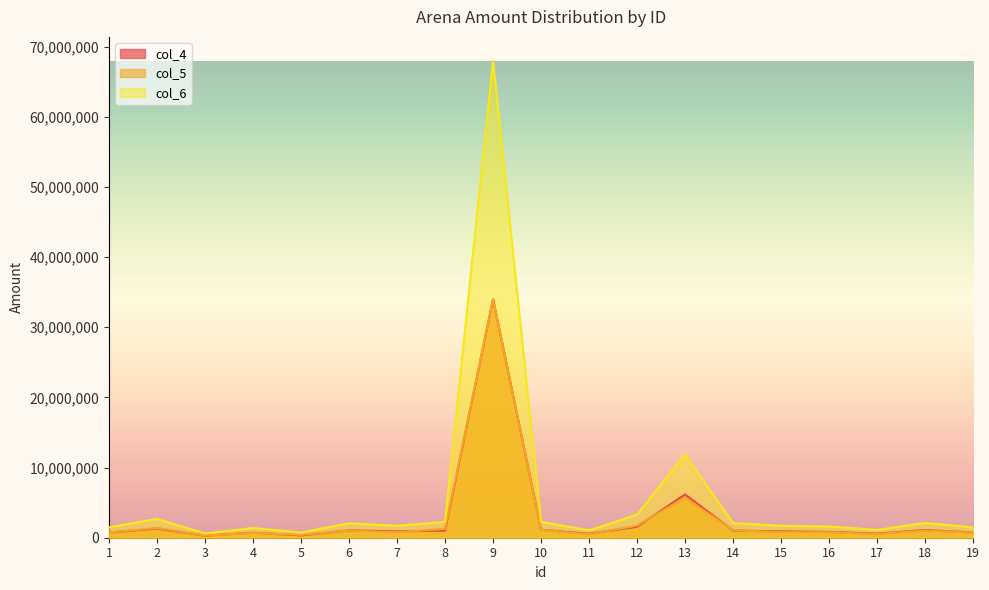

At which category is the sum across all series the highest?

9